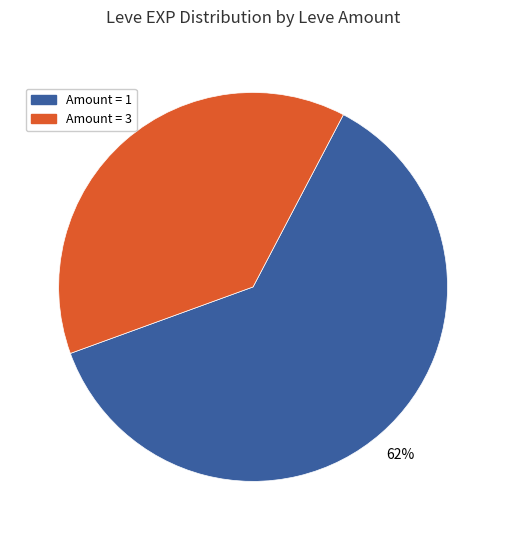

Which slice is the largest?

Amount = 1